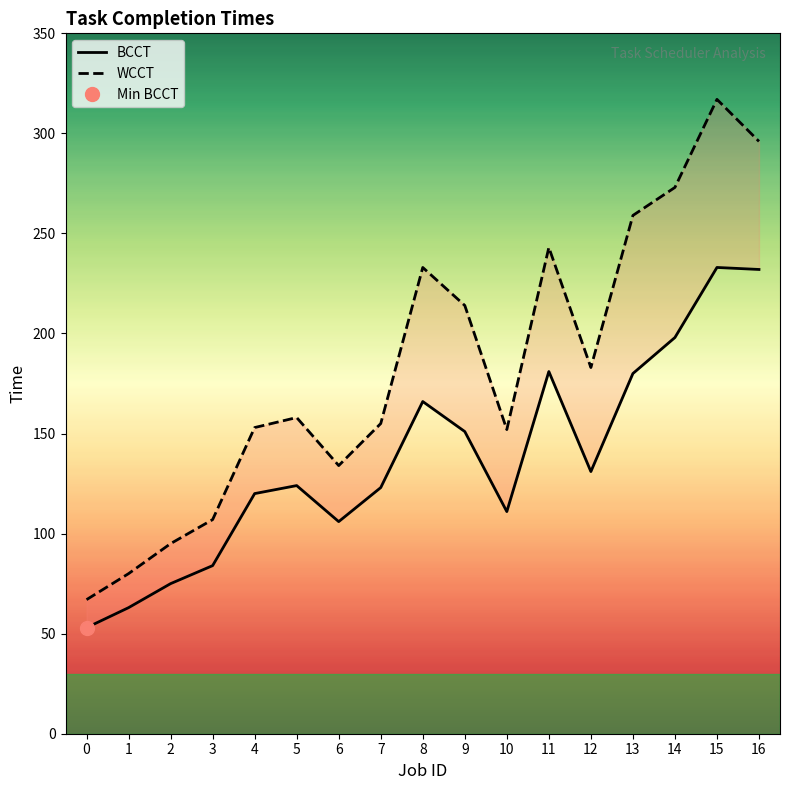

At 6, list the series in order from largest to smallest.

WCCT, BCCT